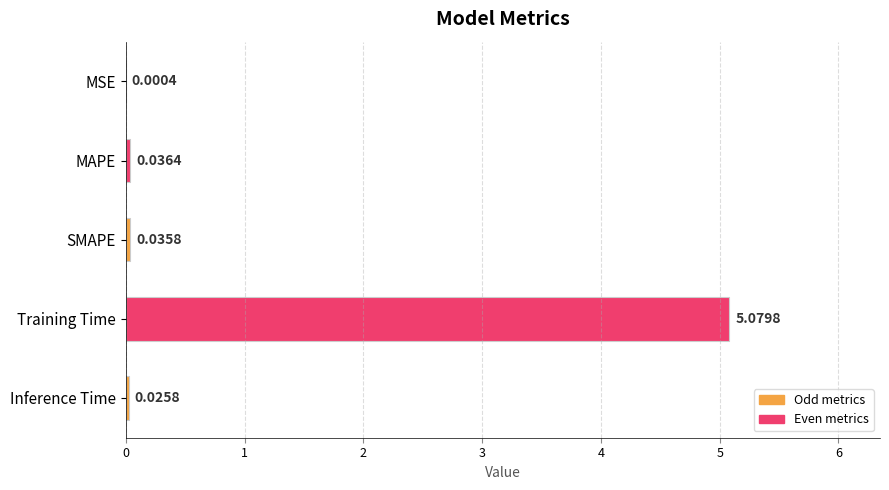

What is the average value?

1.0